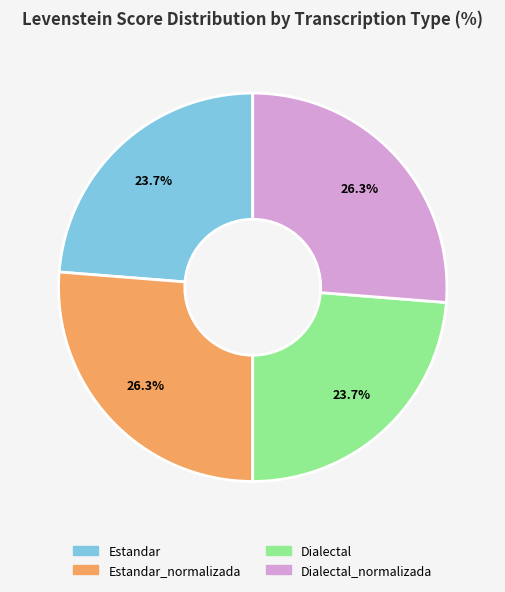

Does any single category account for the majority?

No